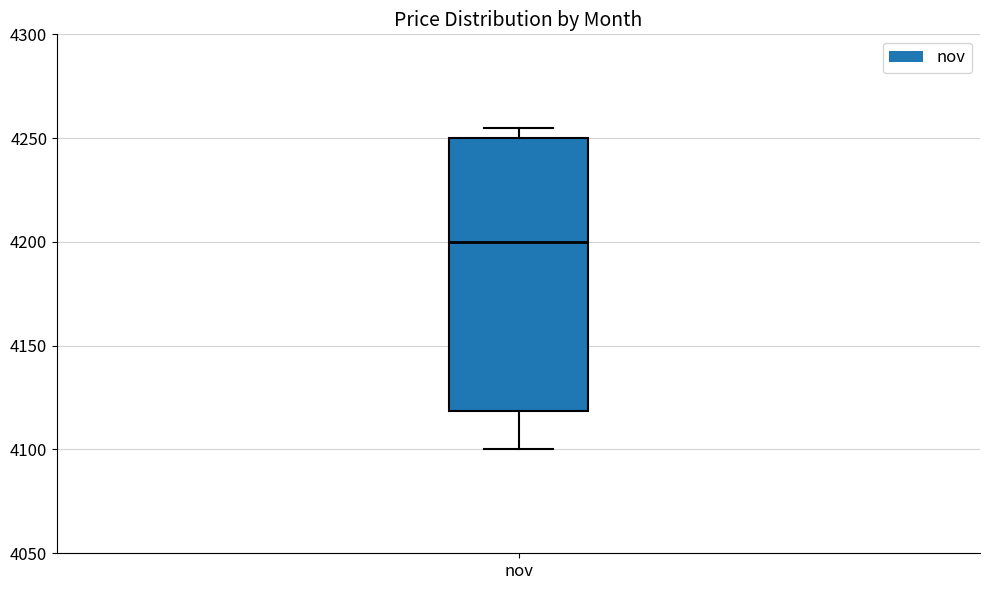

Transcribe this box plot: give where the median line is, the range the box spans, and where the two whiskers end, as read against the y-axis. The values are not printed on the chart, so give them approximately, as read against the axis.

median 4200, box 4120 to 4250, whiskers 4100 to 4255